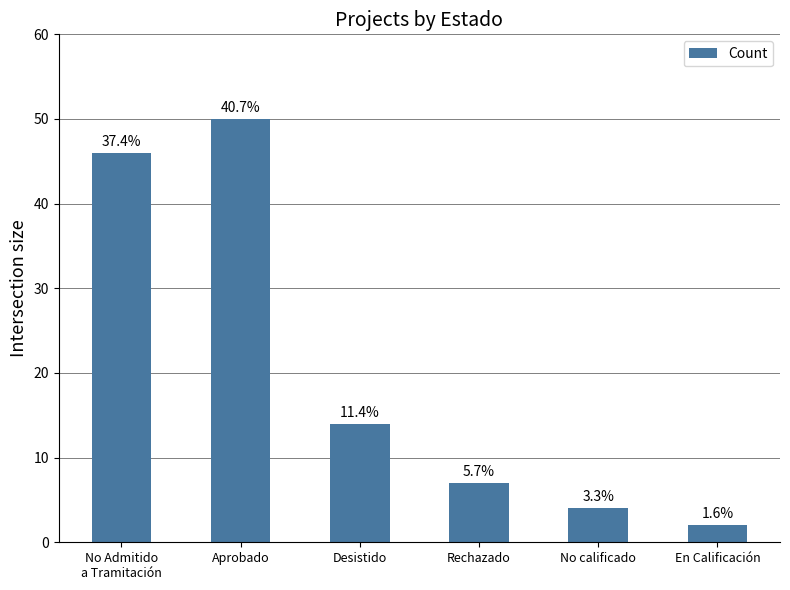

What is the sum of all values?

123